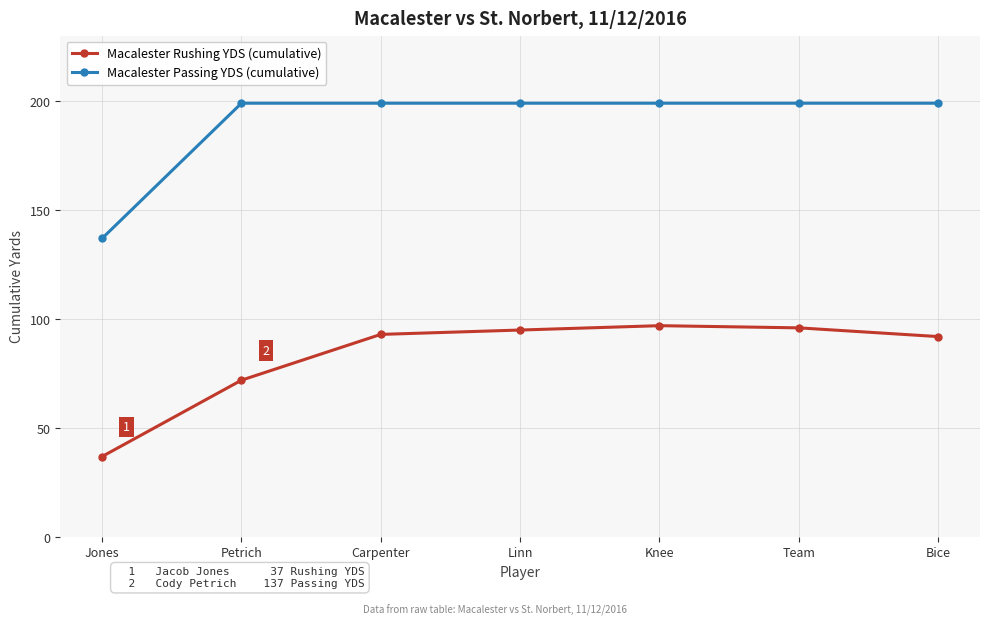

At how many categories does at least one series exceed 187?

6